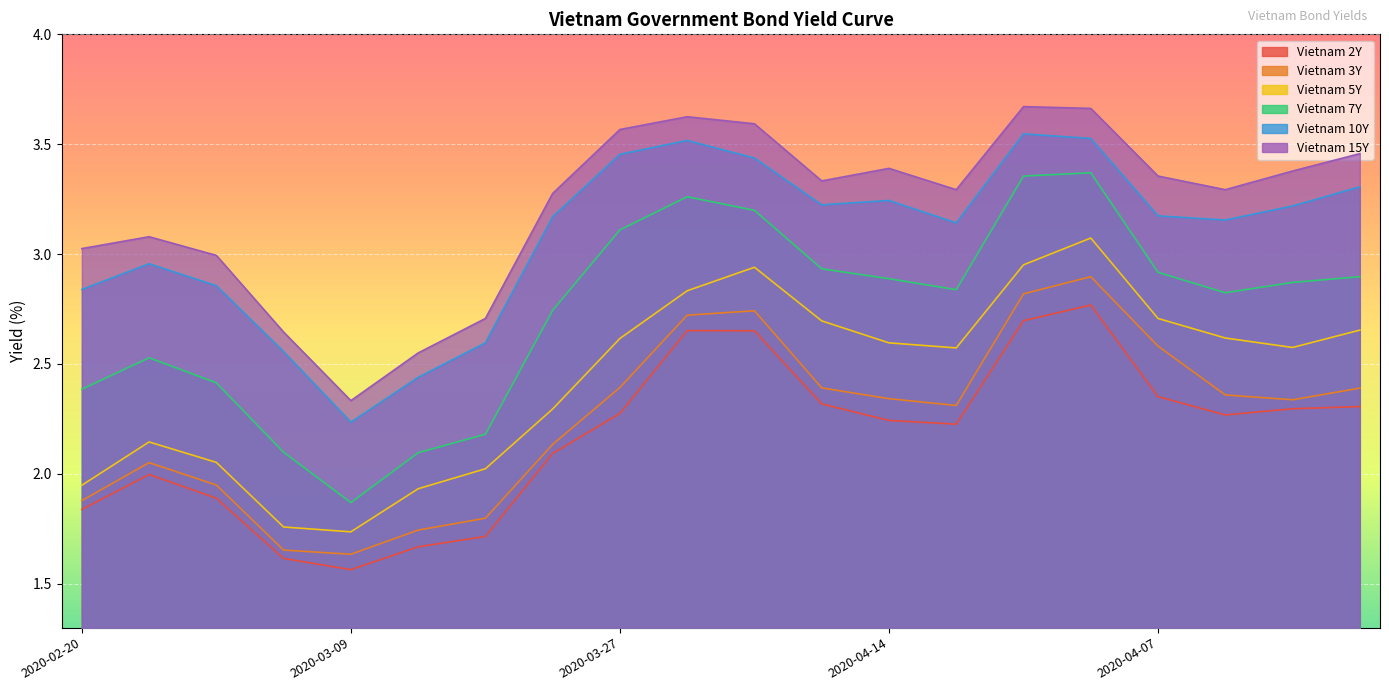

At which label is Vietnam 10Y closest to 2?

2020-03-09